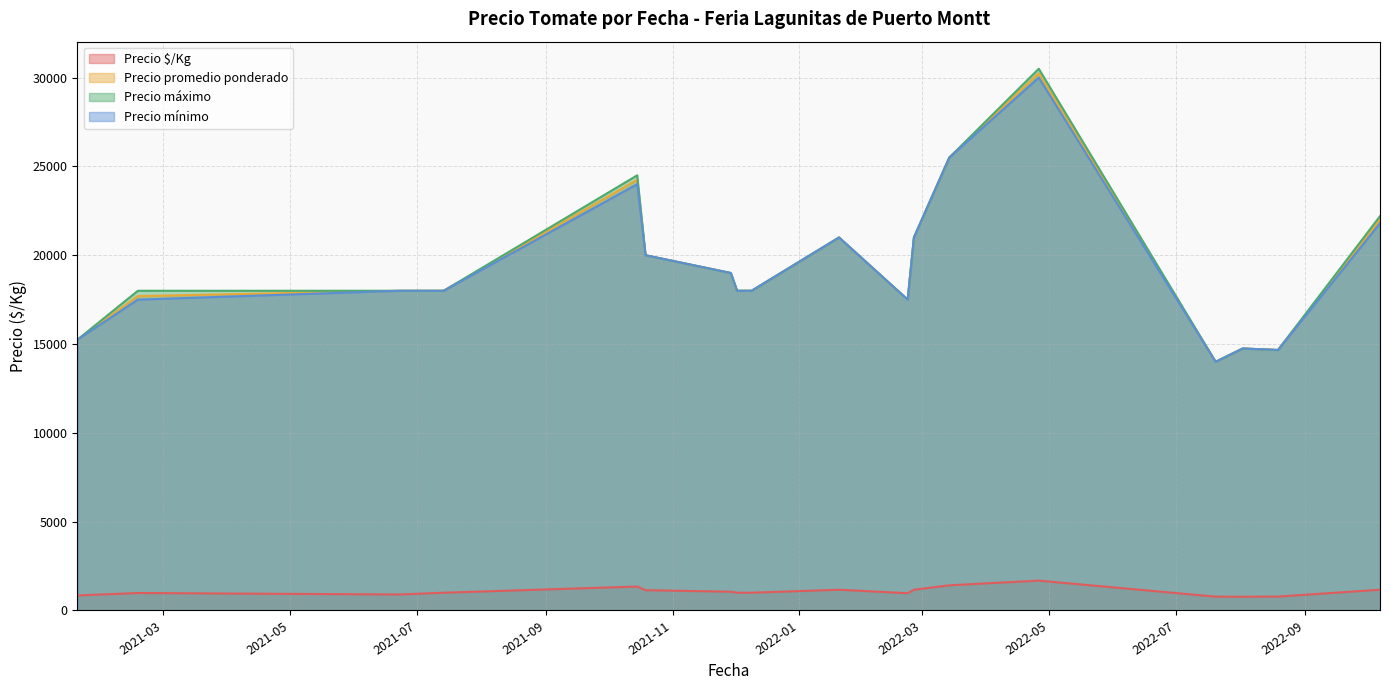

True or false: Precio $/Kg and Precio mínimo cross at least once.

False